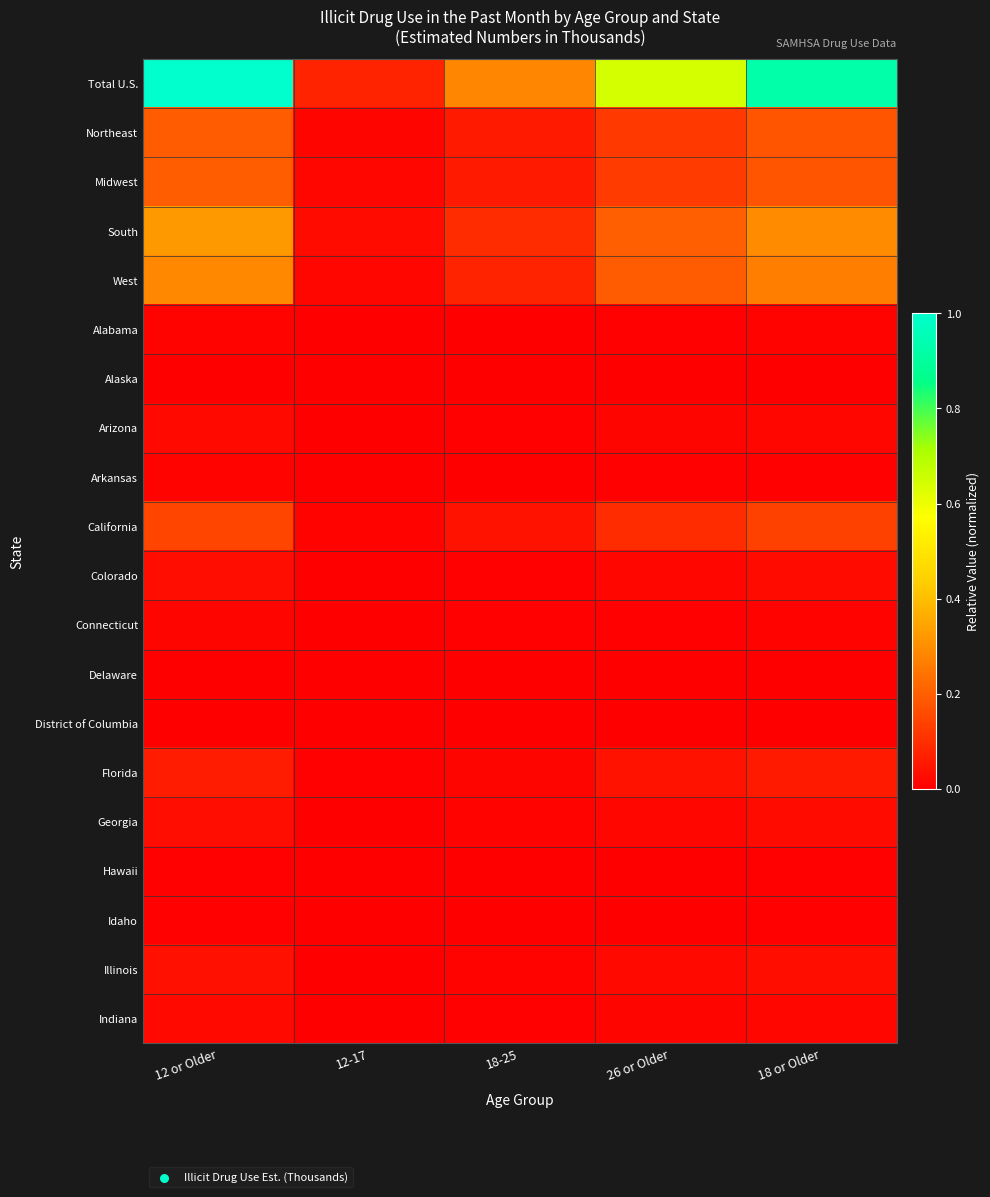

Which category has the lowest value across all series?

12-17